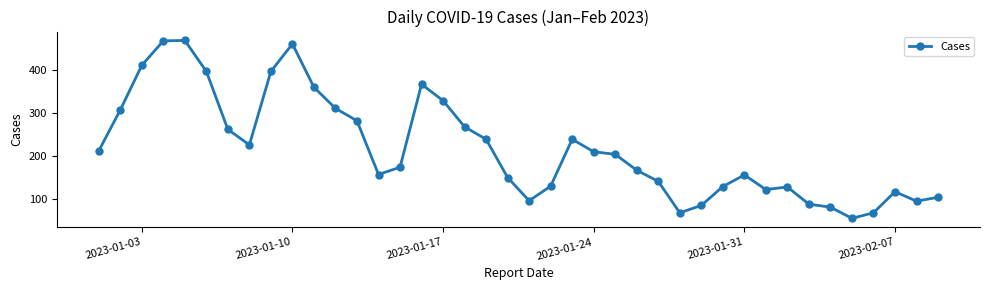

What is the minimum value shown in the chart?

54